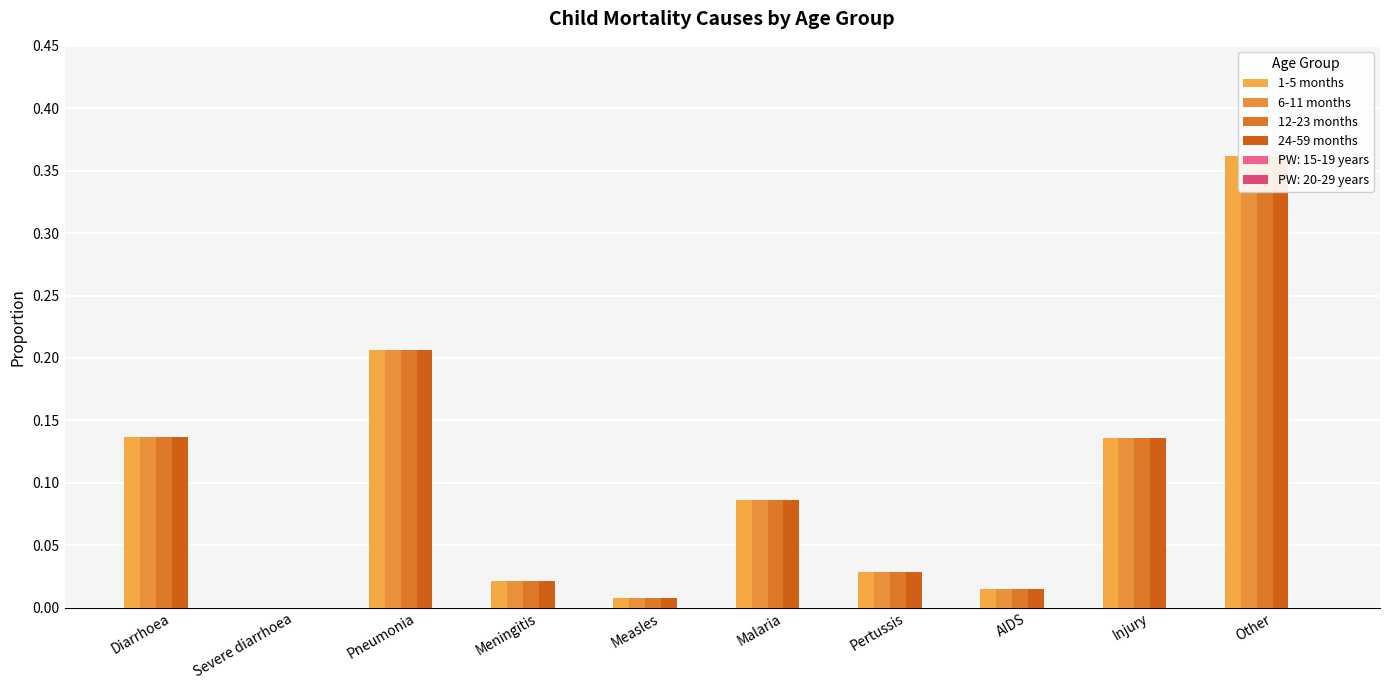

What is the difference between the 6-11 months values at Other and Severe diarrhoea?

0.4